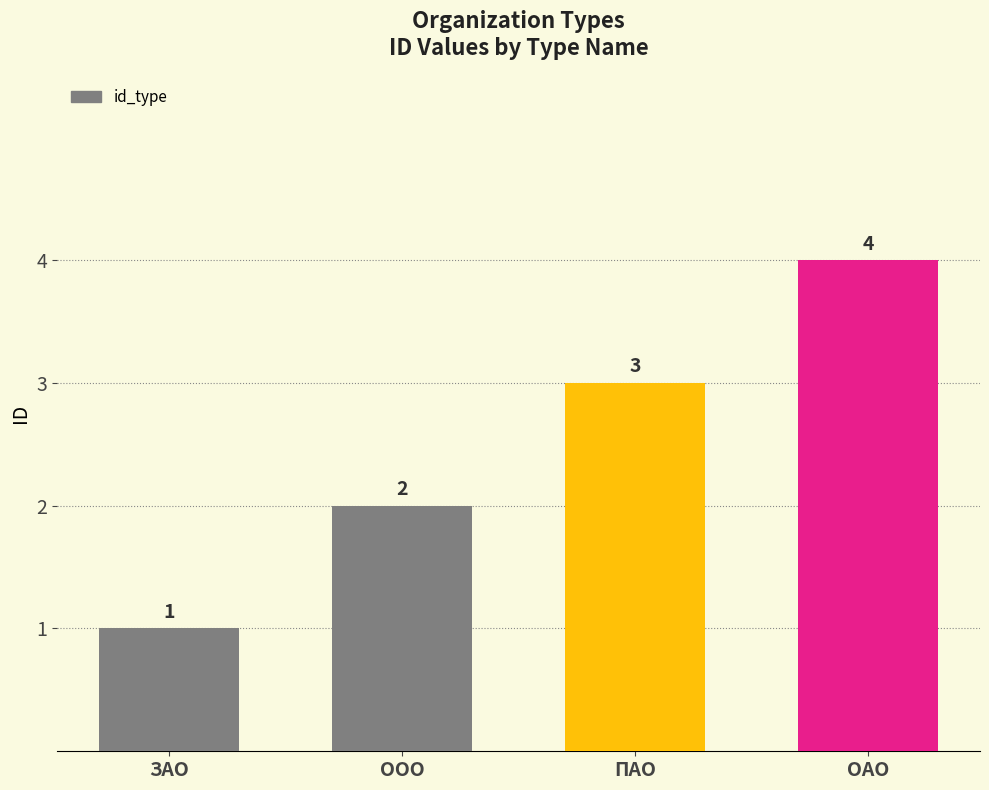

List the labels in order of value, largest first.

ОАО, ПАО, ООО, ЗАО